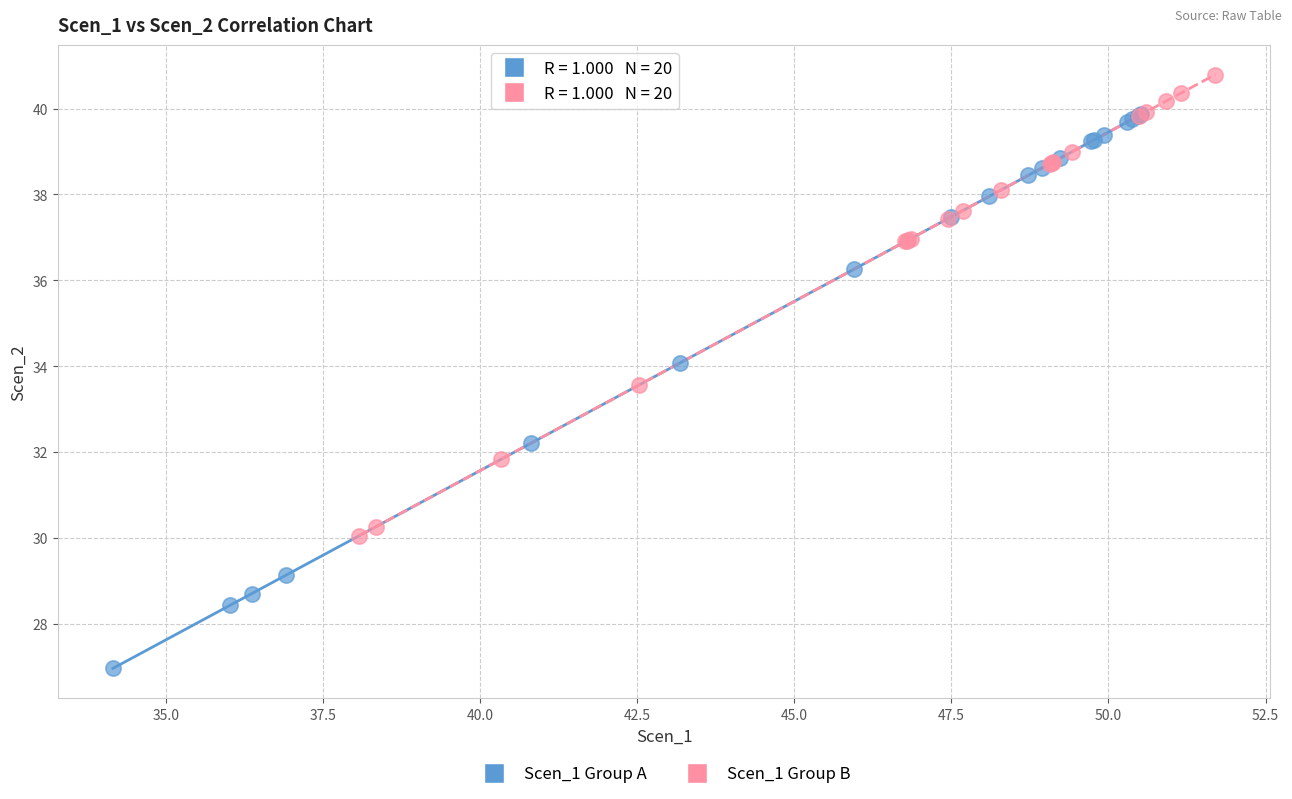

What are all the series names shown in the legend?

Scen_1 Group A, Scen_1 Group B